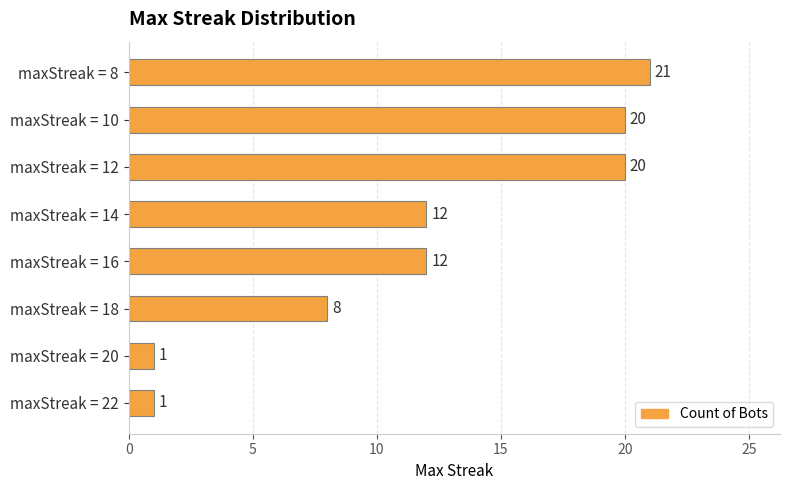

Between maxStreak = 14 and maxStreak = 8, which is larger?

maxStreak = 8